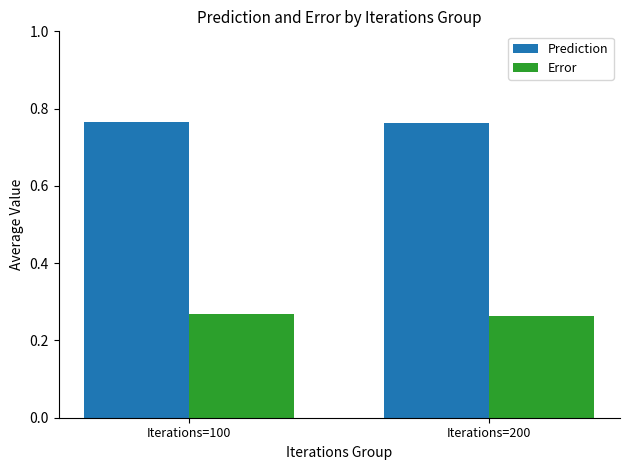

Which series has the largest total across all categories?

Prediction